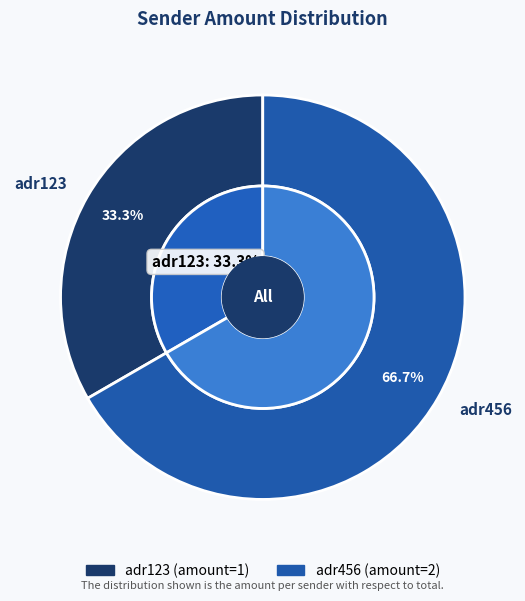

To the nearest percent, what is the difference between the adr456 and adr123 slice percentages?

33%